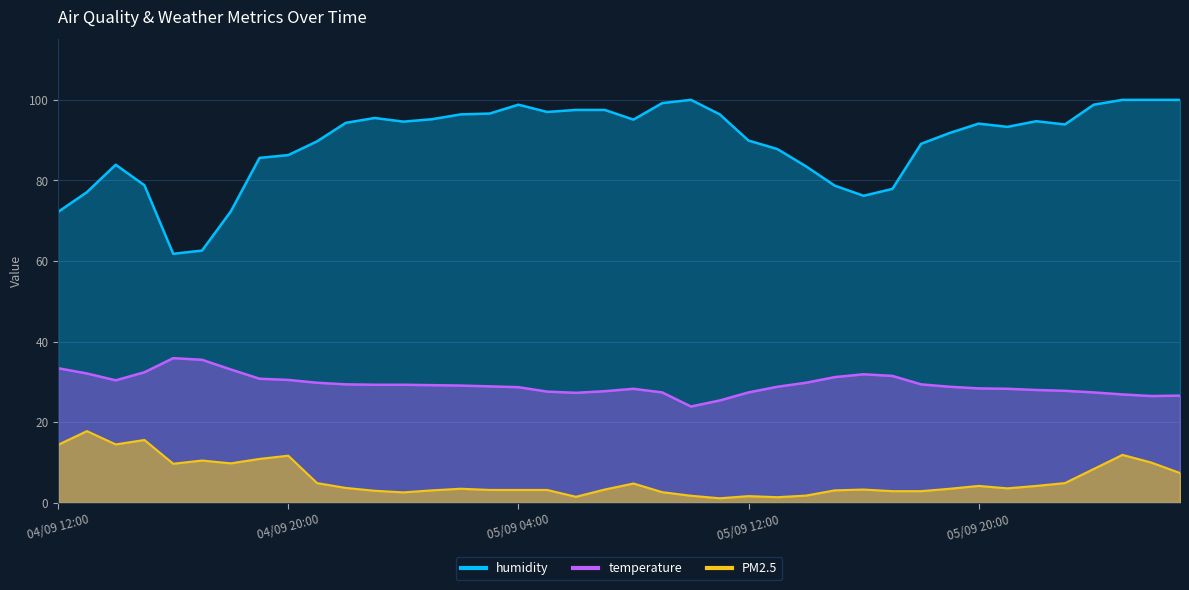

At which label is temperature closest to 29?

05/09 02:00